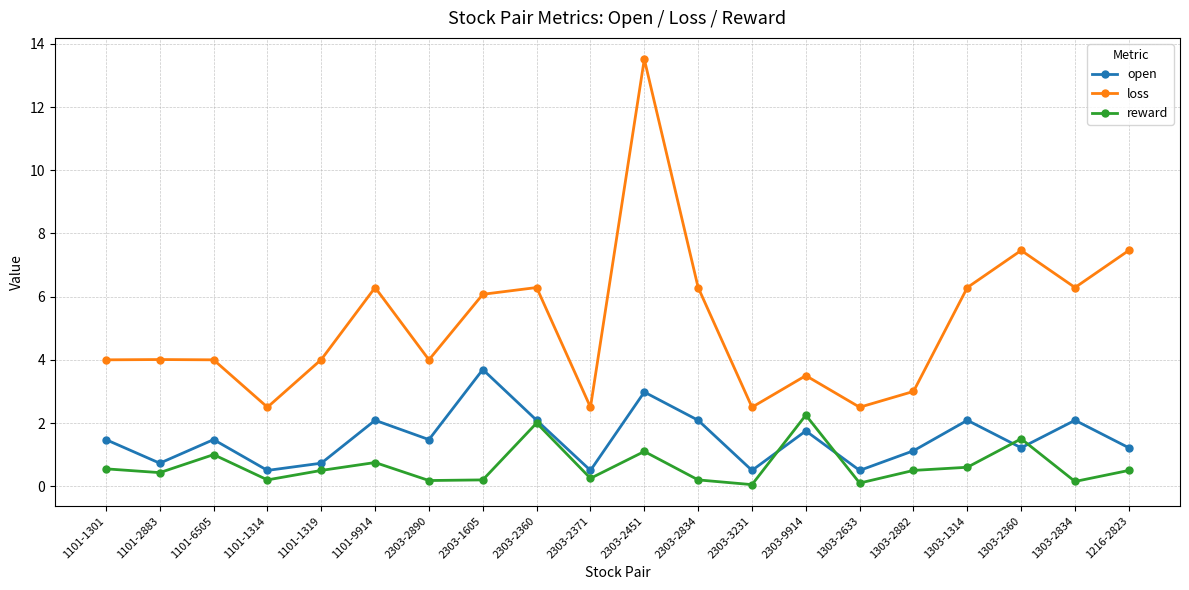

Which series has the largest range (max minus min)?

loss